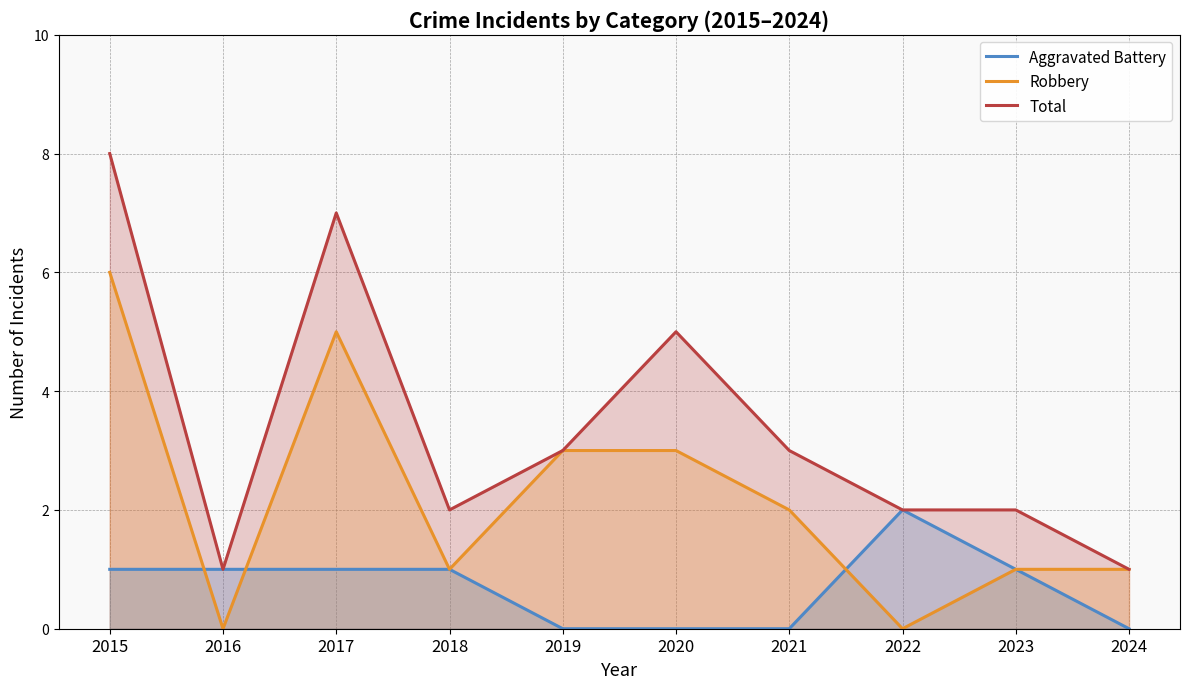

Rank the series by their average value, from highest to lowest.

Total, Robbery, Aggravated Battery